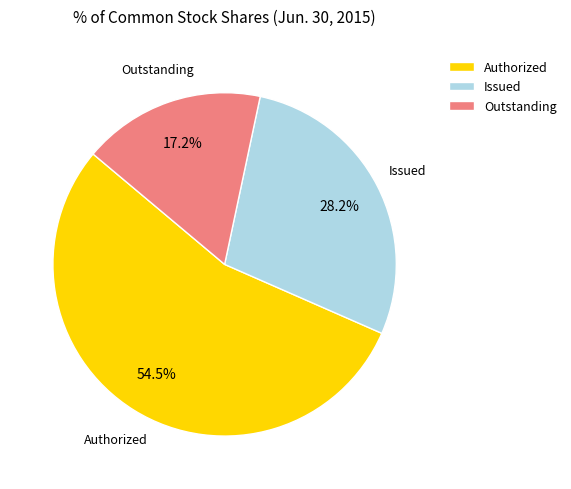

Is there any slice that represents more than half of the pie?

Yes